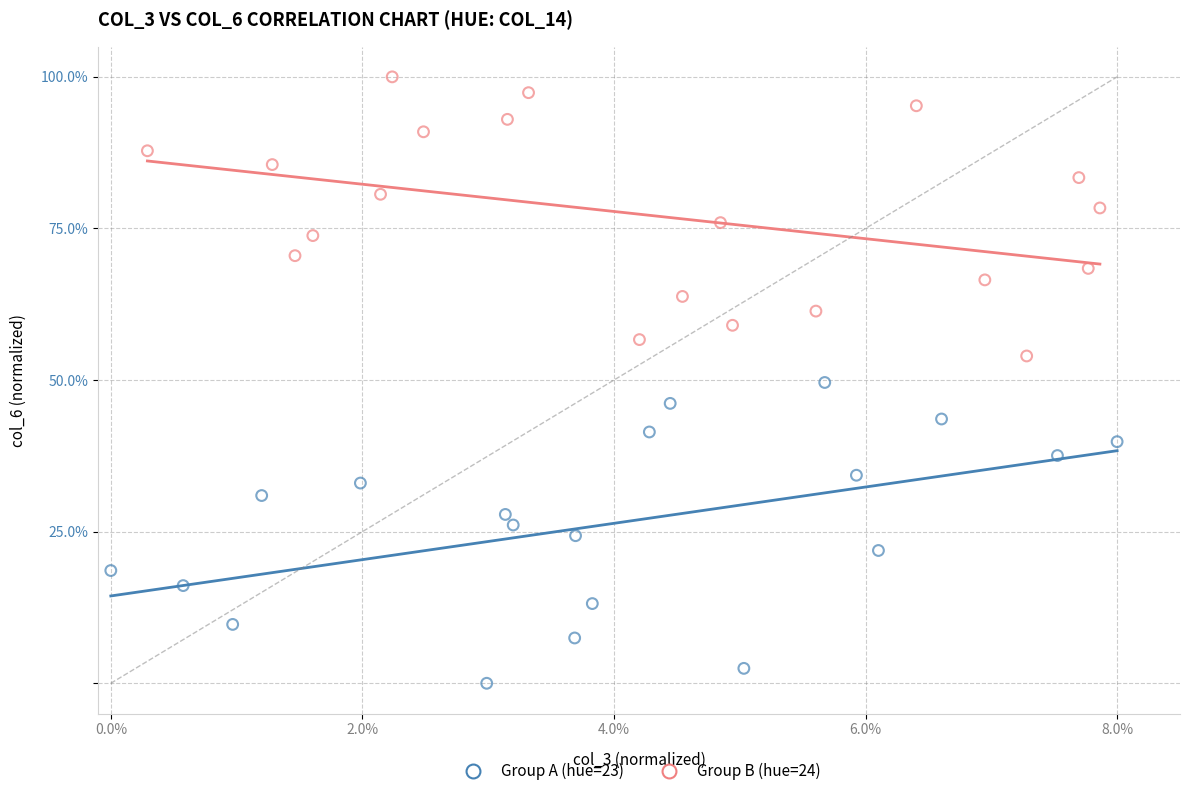

Which series contains the highest Y value?

Group B (hue=24)